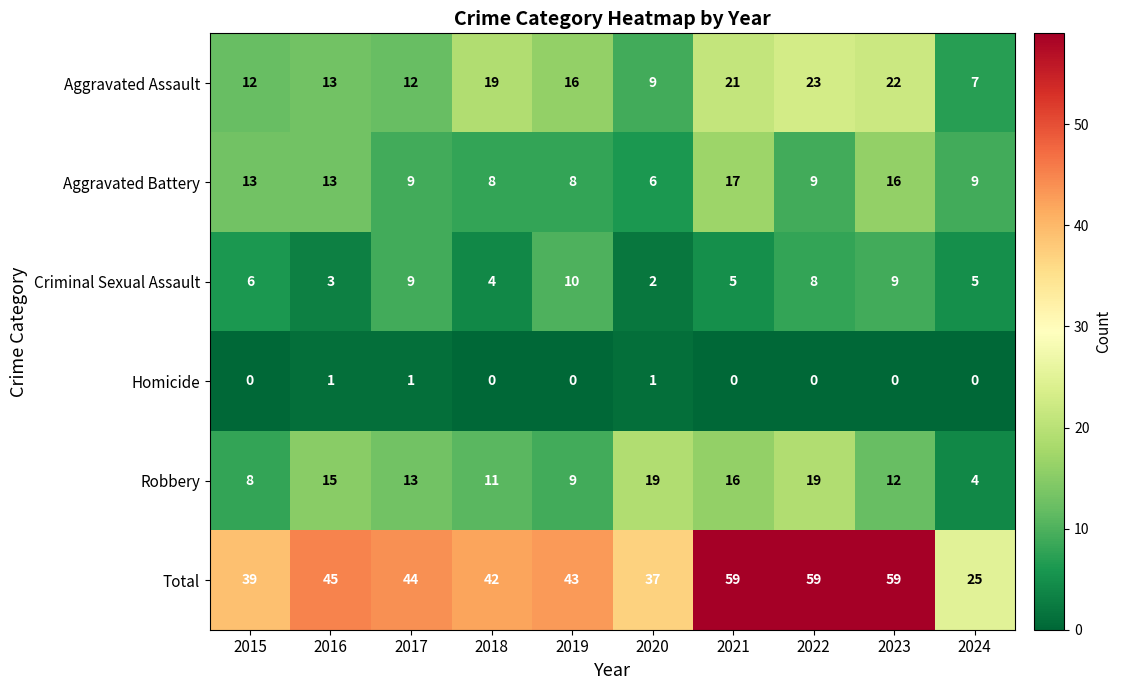

What is the sum of all Total values?

452